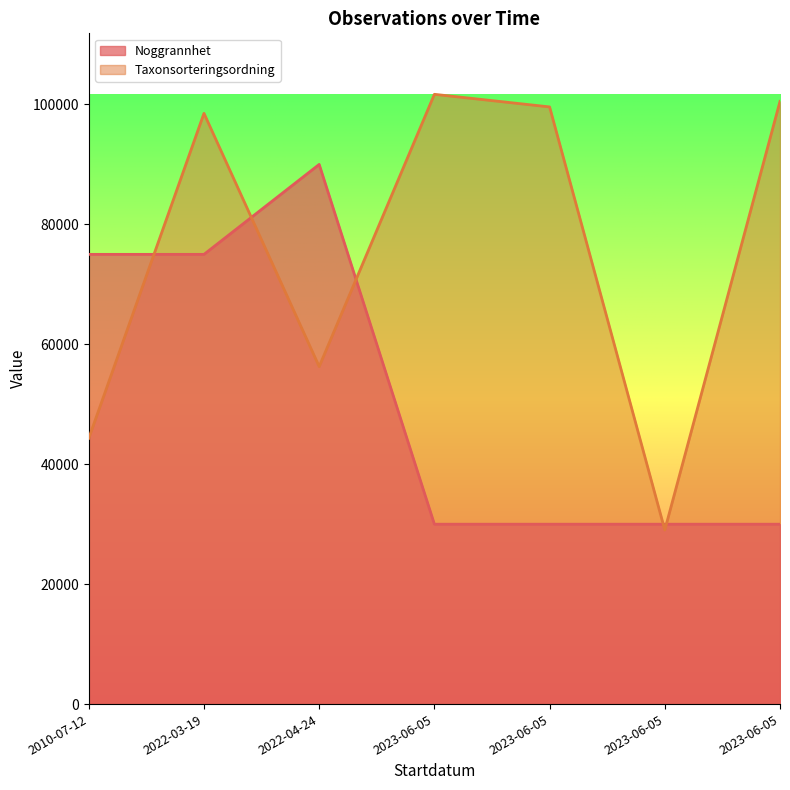

What is the sum of the Noggrannhet values at 2023-06-05 and 2023-06-05?

60000